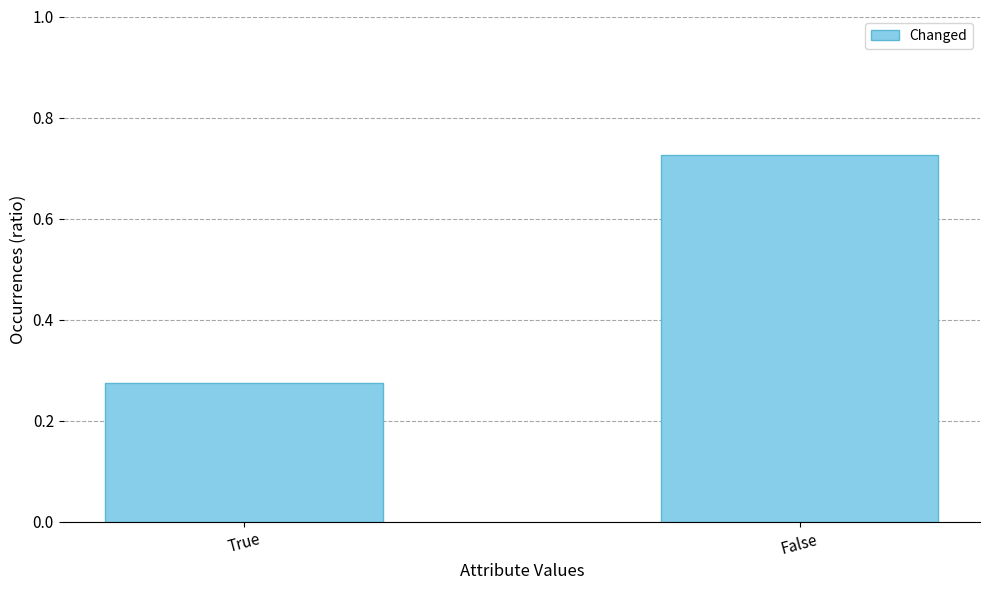

Does the chart contain stacked bars?

No